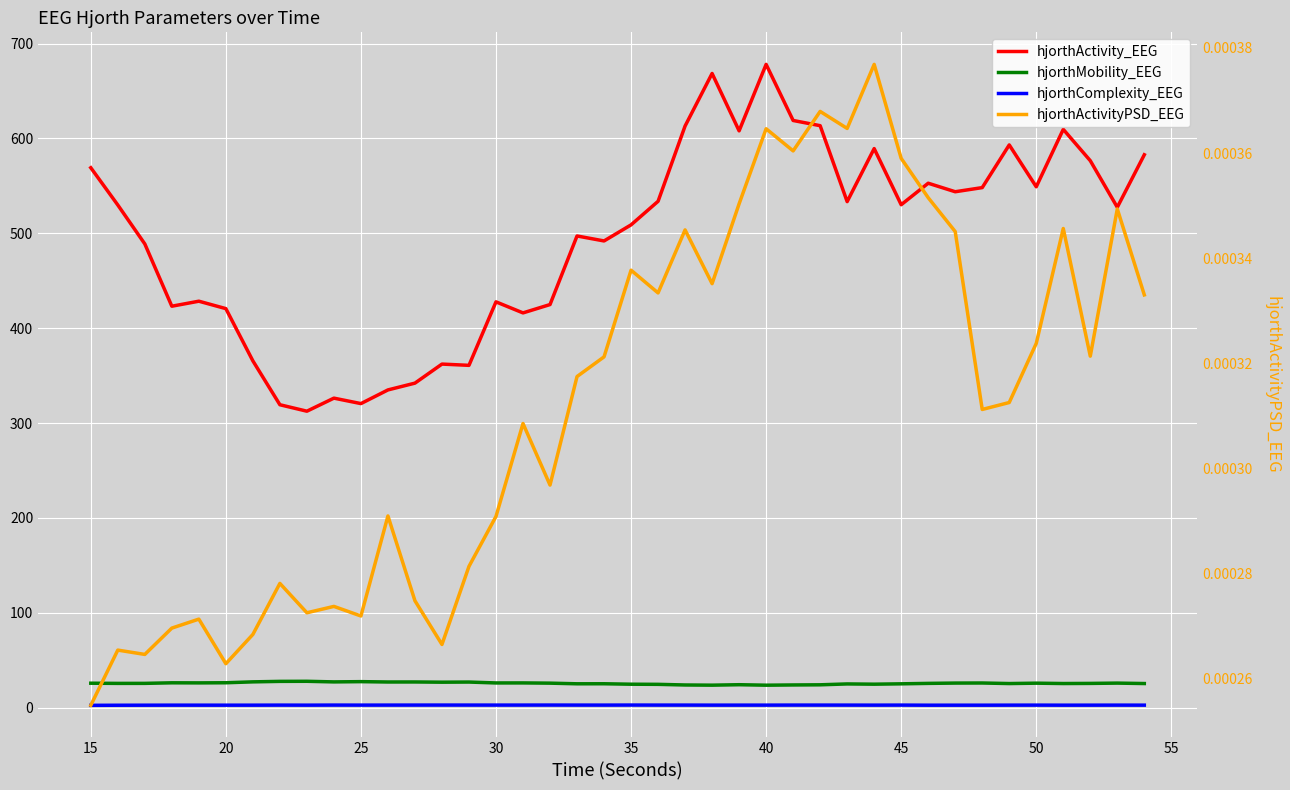

Rank the series by their maximum value, from lowest to highest.

hjorthActivityPSD_EEG, hjorthComplexity_EEG, hjorthMobility_EEG, hjorthActivity_EEG